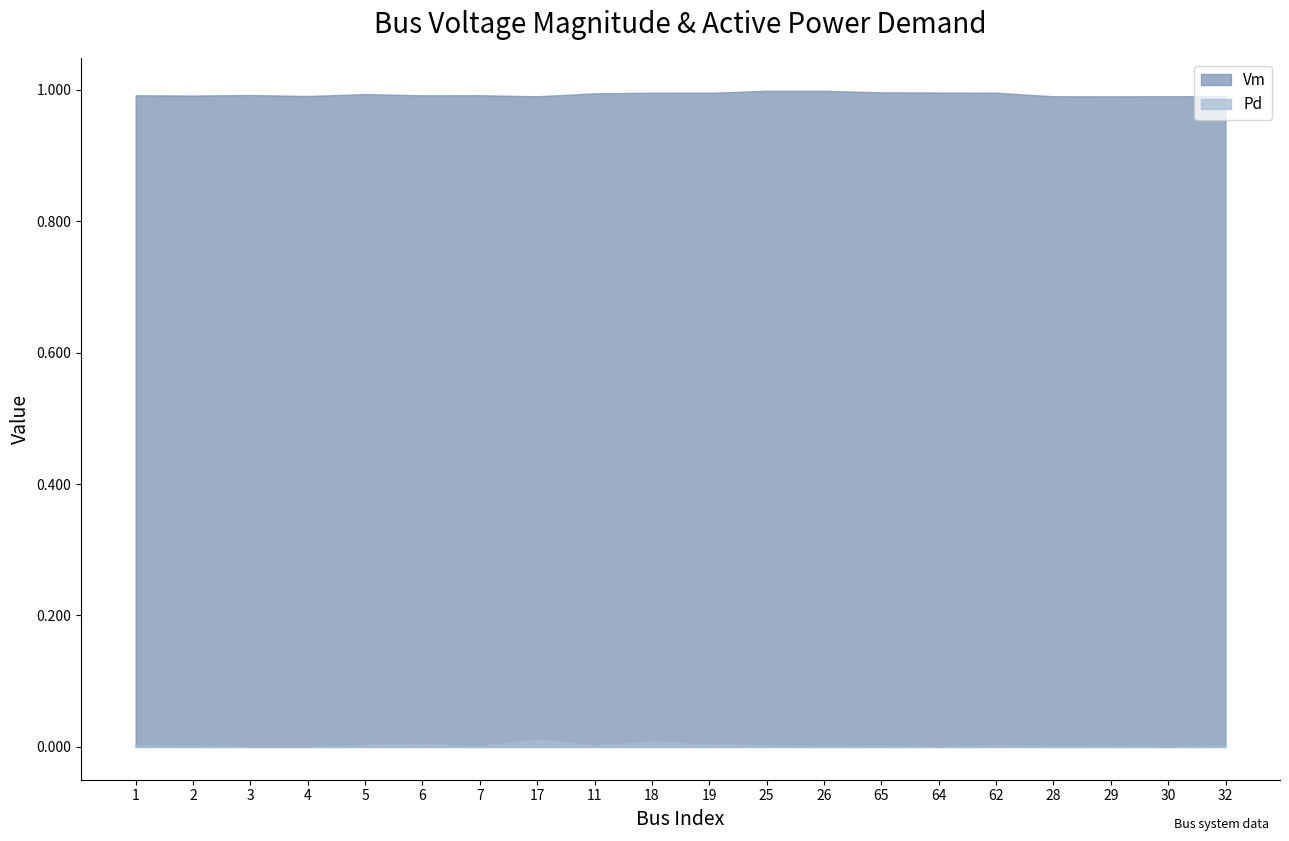

What is the greatest value displayed?

1.0